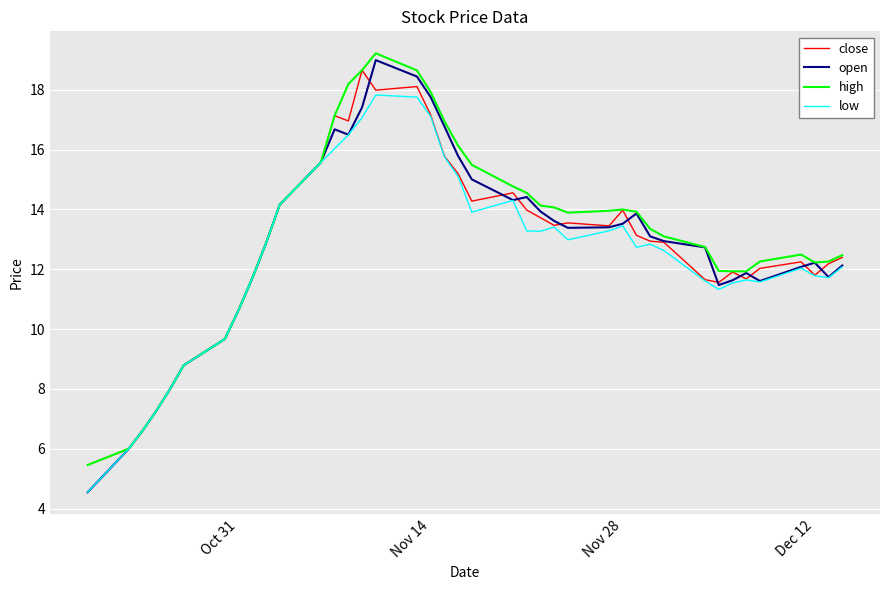

What is the minimum value shown in the chart?

4.5